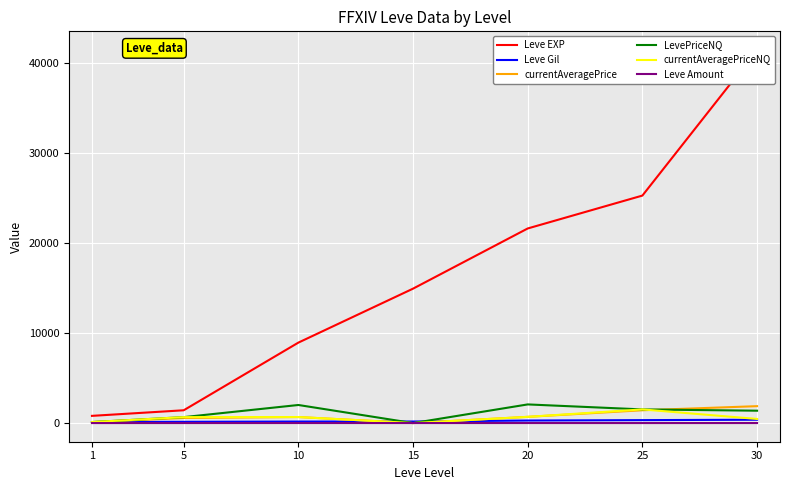

True or false: Leve Amount has more than 0 points higher than both neighbors.

False